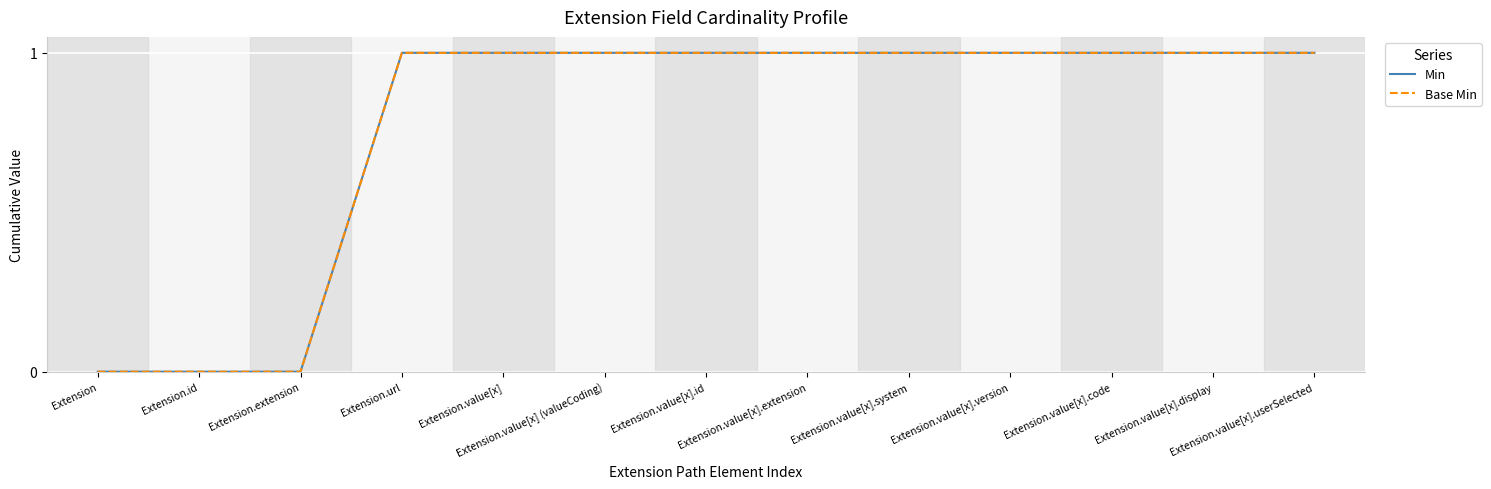

Does the chart display data point markers on the line(s)?

No